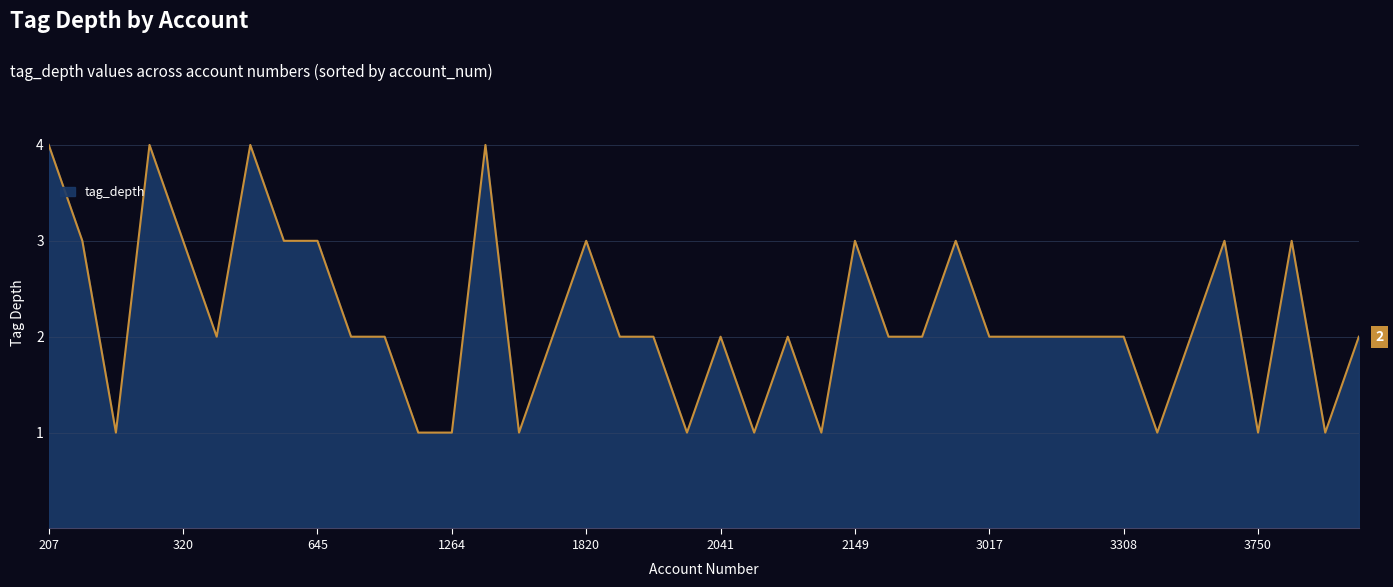

What is the greatest value displayed?

4